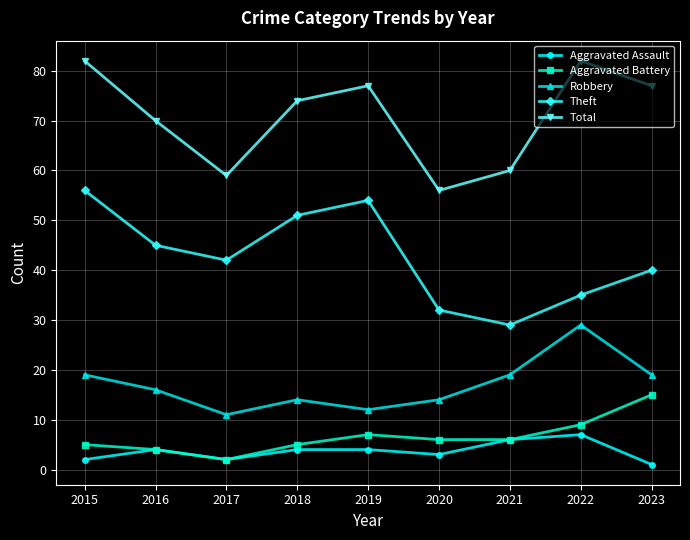

At which label is Total closest to 69?

2016